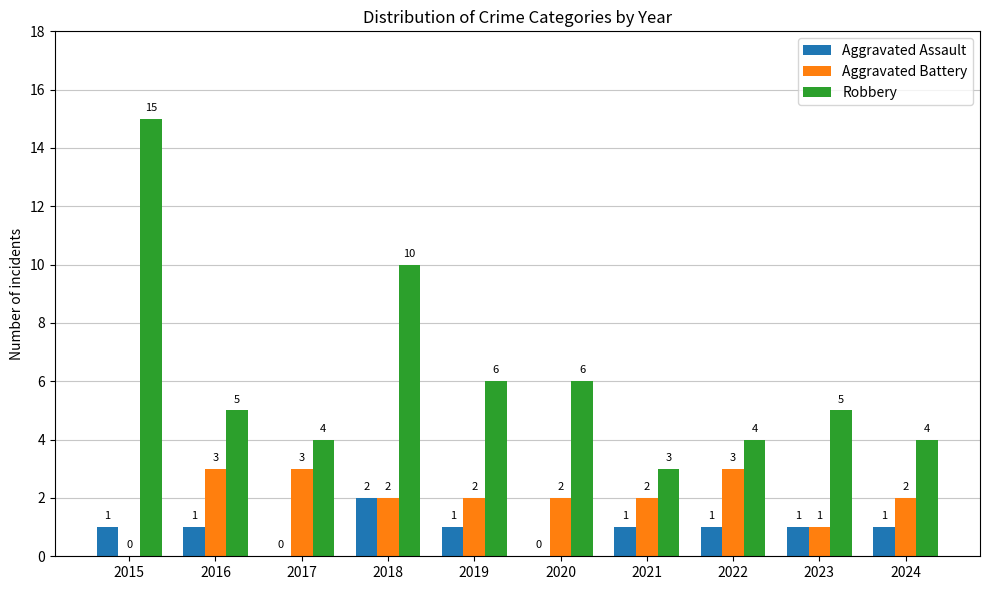

Which category has the highest value across all series?

2015